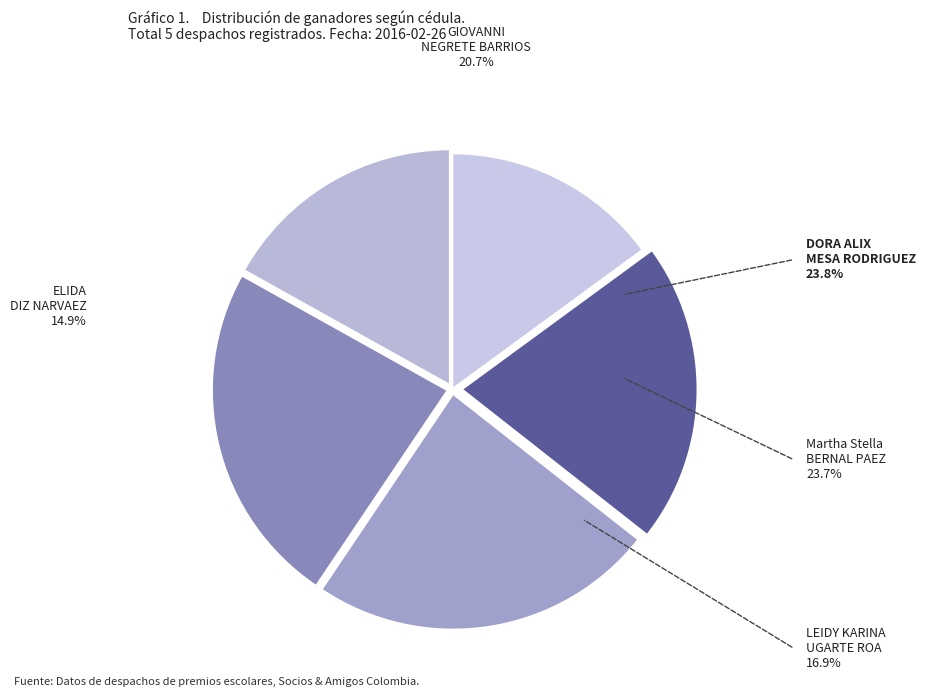

The LEIDY KARINA UGARTE ROA slice represents 2% of the pie. True or false?

False